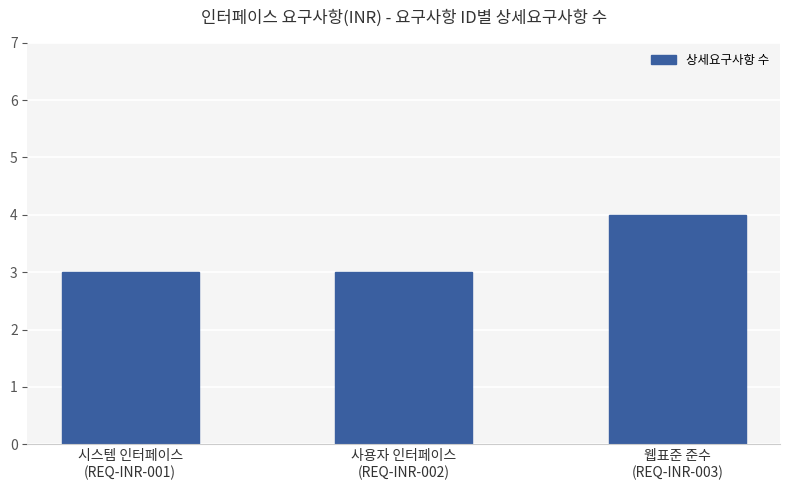

Reading left to right, transcribe all the data shown in this chart.

3	3	4